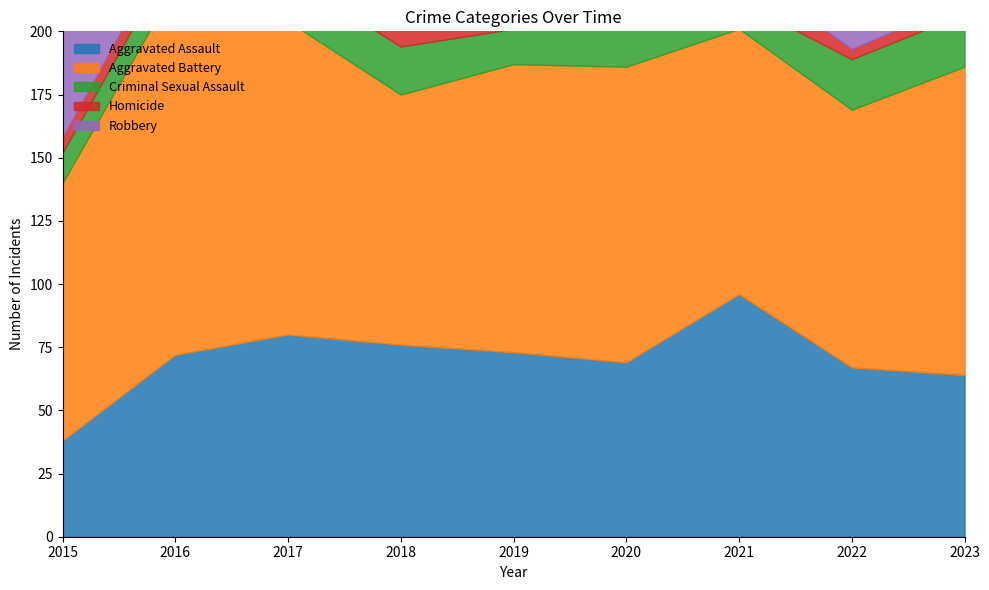

Reading left to right, list all the values displayed in this chart.

Aggravated Assault: 38	72	80	76	73	69	96	67	64
Aggravated Battery: 102	146	124	99	114	117	105	102	122
Criminal Sexual Assault: 12	13	18	19	14	17	11	20	21
Homicide: 6	8	10	8	3	4	13	4	5
Robbery: 91	136	124	95	105	109	98	98	94